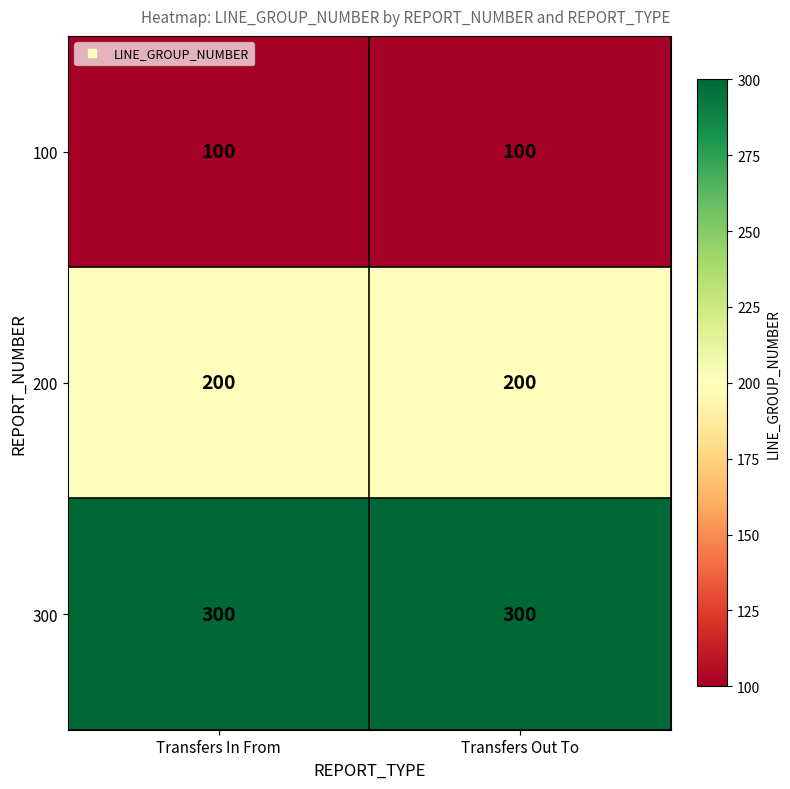

What is the difference between the highest and lowest values at Transfers Out To?

200